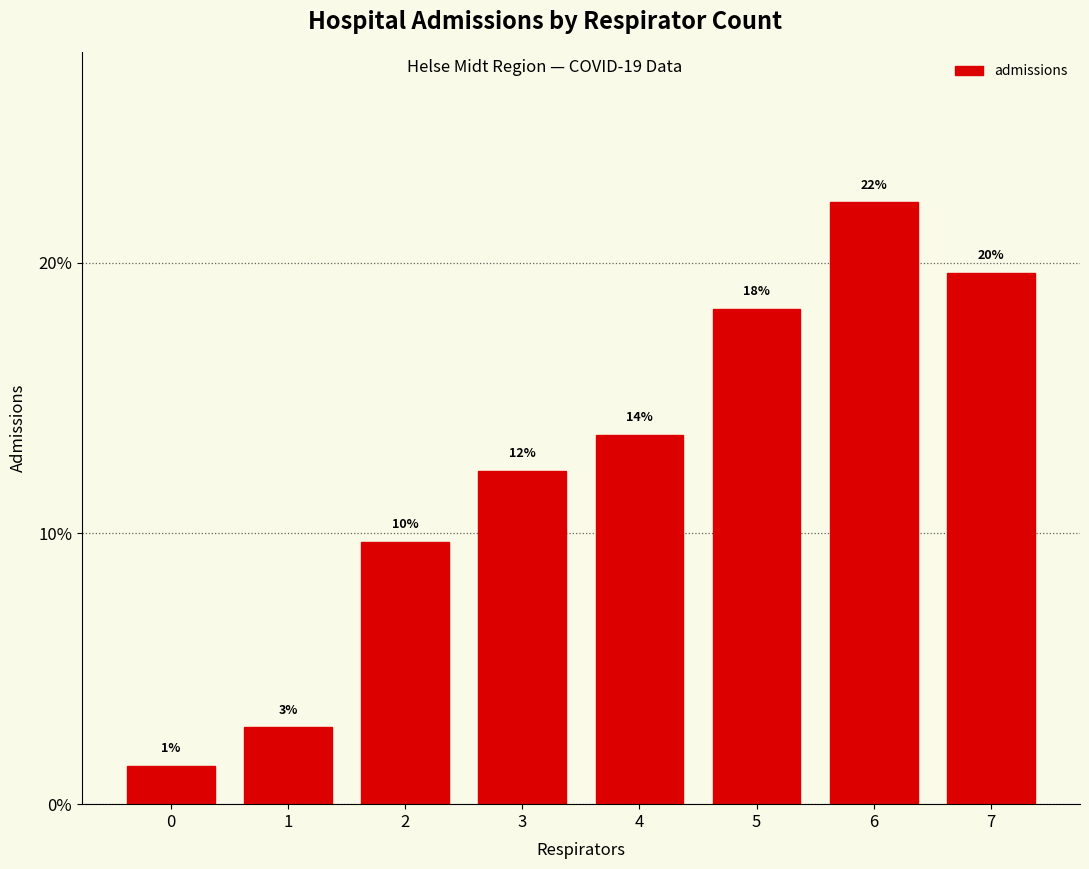

Reading left to right, what are all the values shown in this chart?

0=1.4	1=2.8	2=9.7	3=12.3	4=13.6	5=18.3	6=22.2	7=19.6